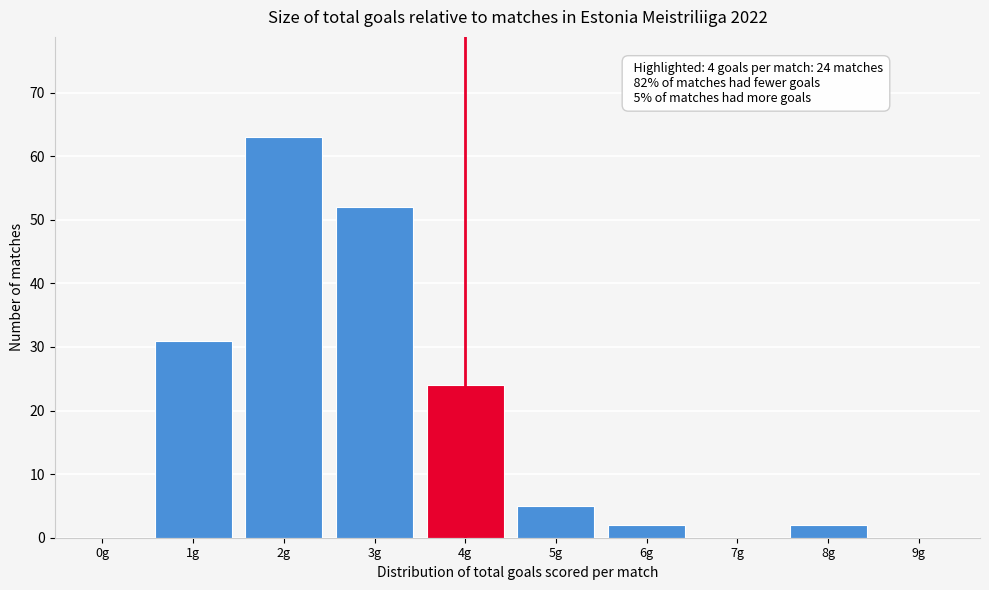

Reading left to right, transcribe all the data shown in this chart.

0g=0	1g=31	2g=63	3g=52	4g=24	5g=5	6g=2	7g=0	8g=2	9g=0